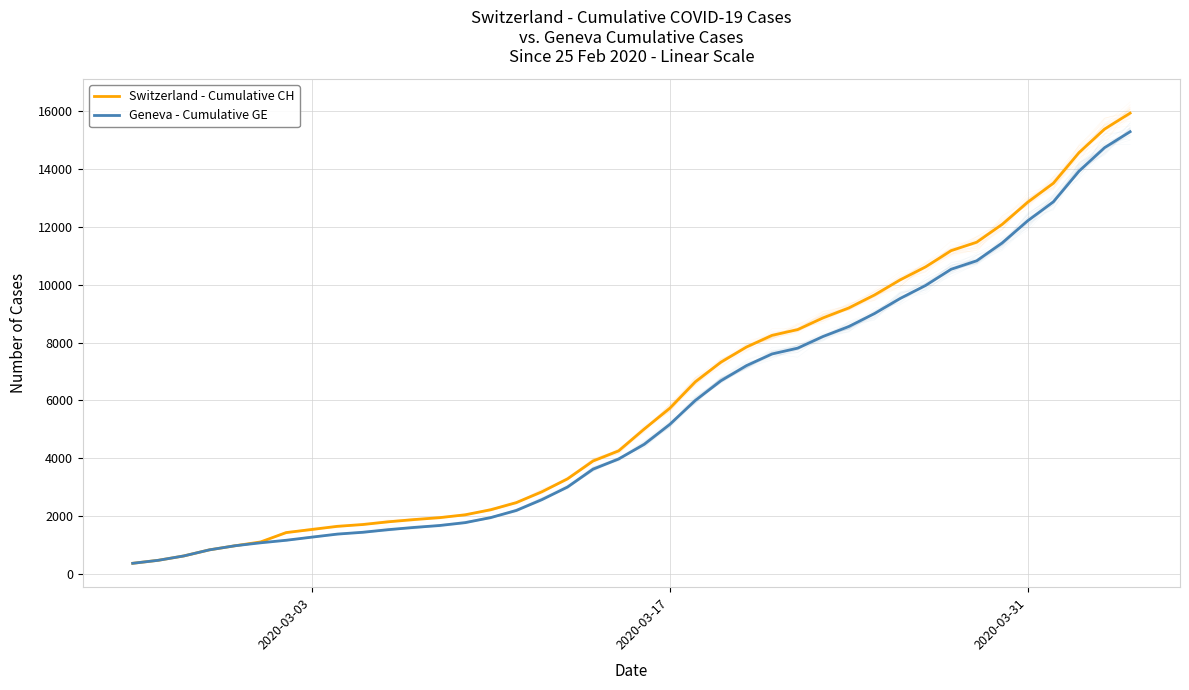

At 18, list the series in order from largest to smallest.

Switzerland - Cumulative CH, Geneva - Cumulative GE